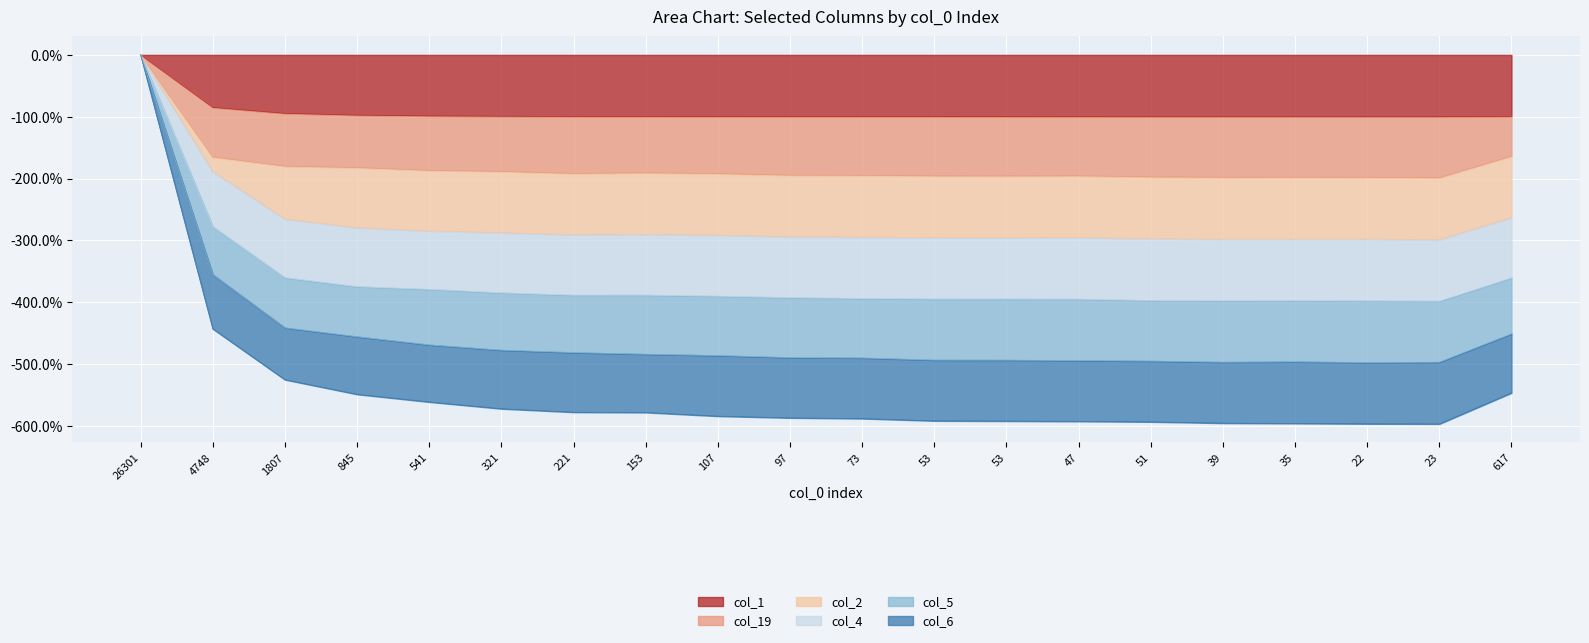

Which series has the largest range (max minus min)?

col_4